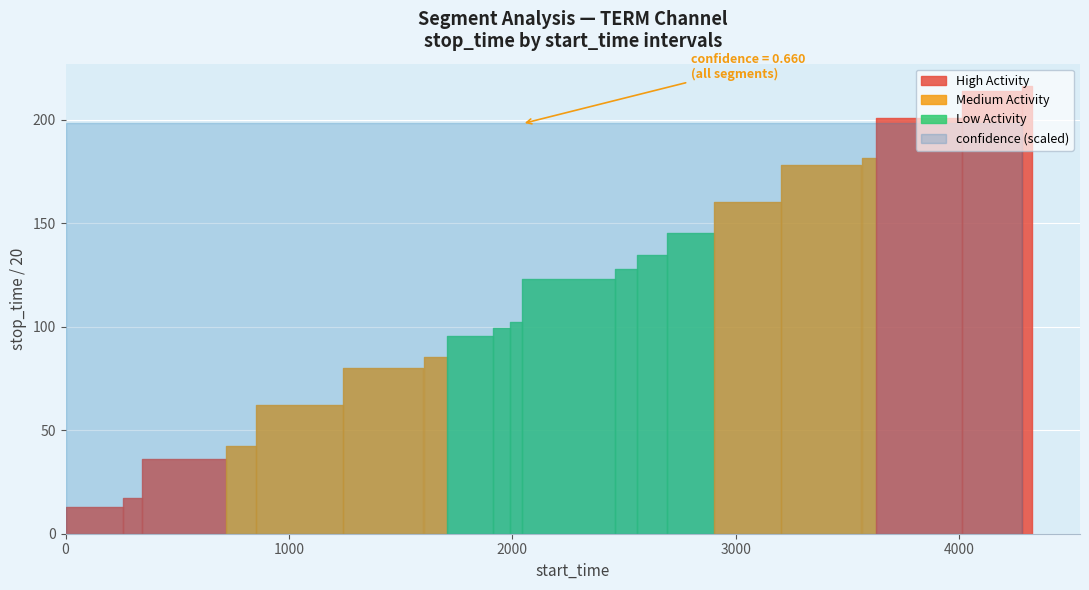

What is the sum of all stop_time values?

46283.0